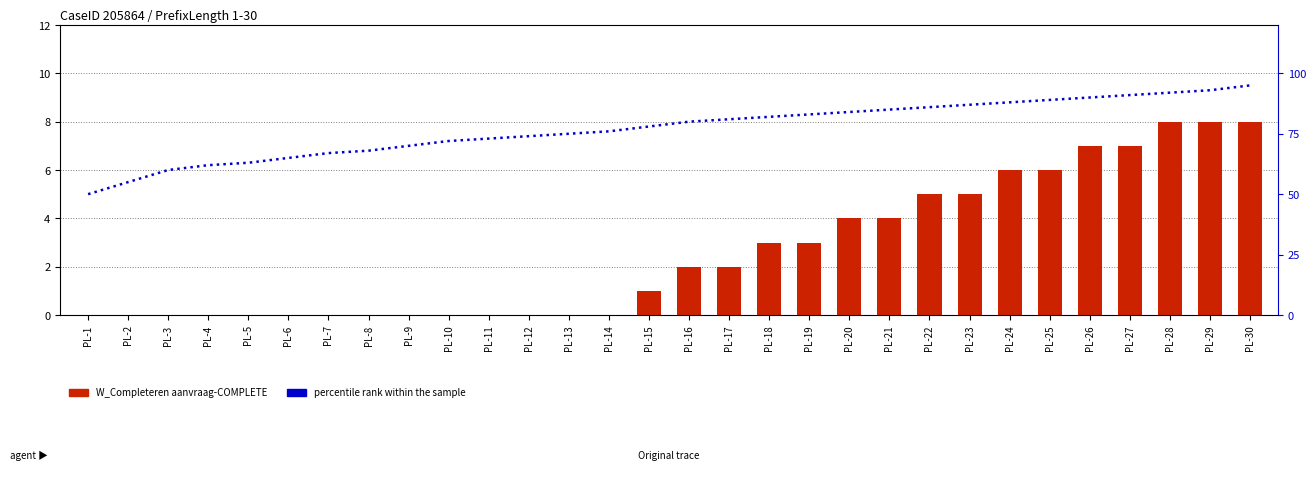

Rank the series by their average value, from lowest to highest.

W_Completeren aanvraag-COMPLETE, percentile rank within the sample